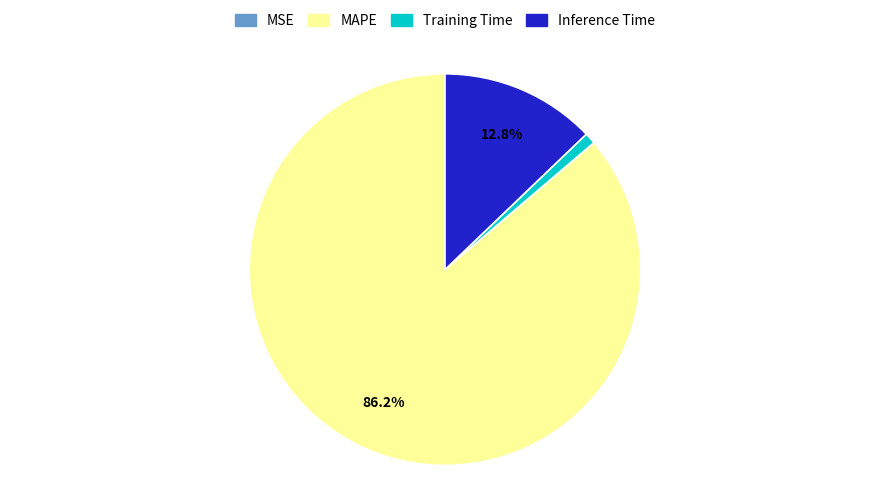

Which slice is the largest?

MAPE